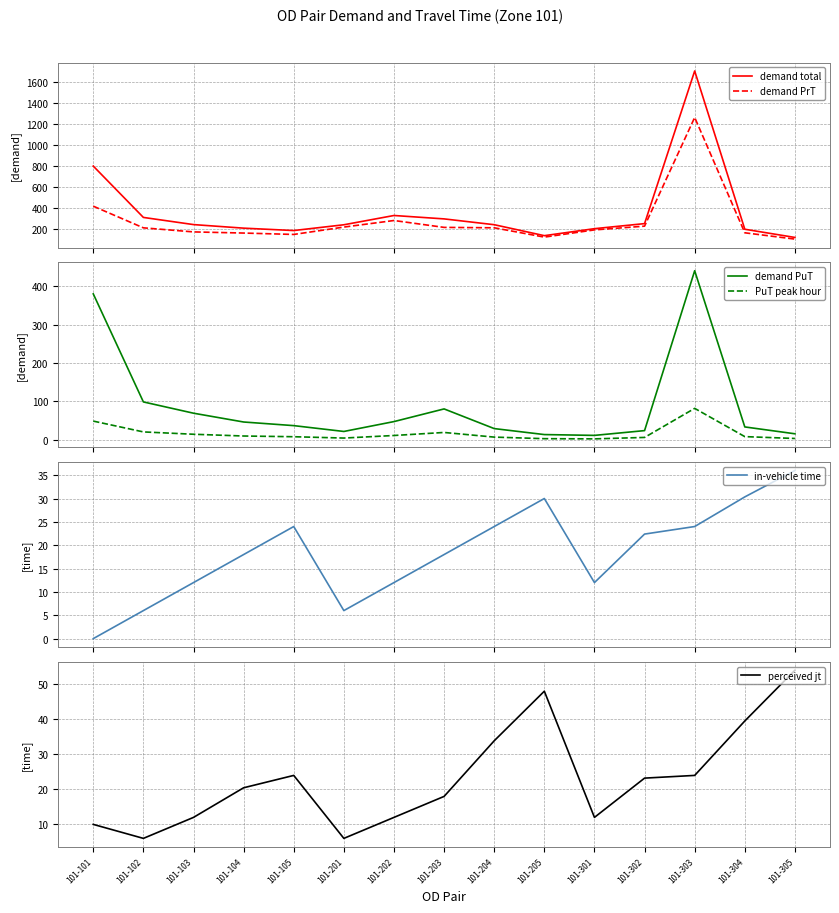

Which series has the largest total across all categories?

demand total